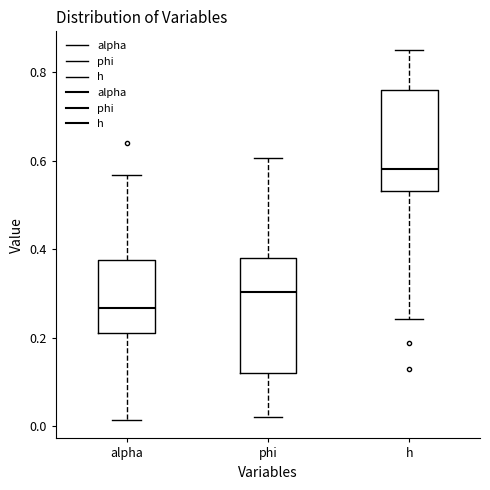

Which box's median line is the lowest?

alpha